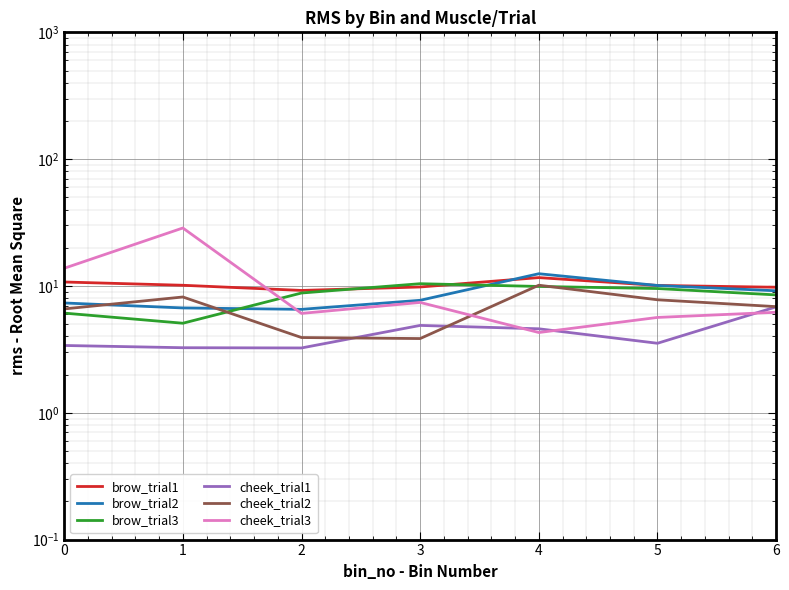

What are all the series names shown in the legend?

brow_trial1, brow_trial2, brow_trial3, cheek_trial1, cheek_trial2, cheek_trial3